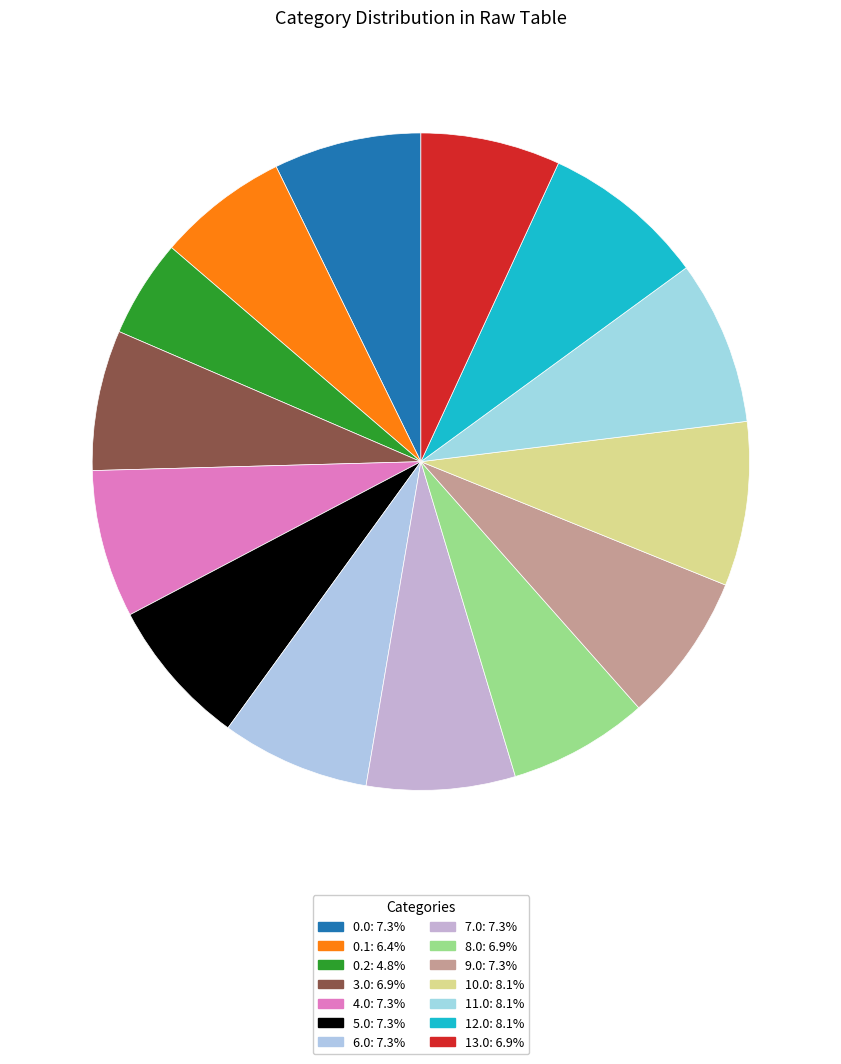

How many segments does this pie chart have?

14